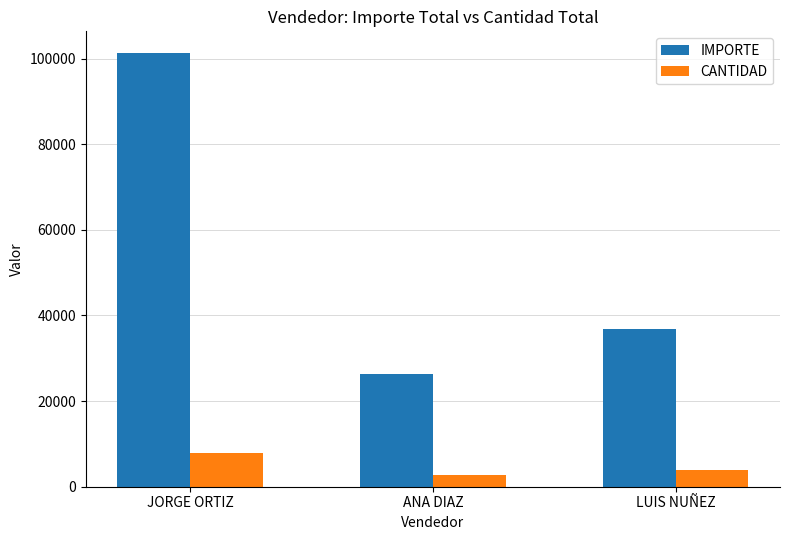

What position from the left is LUIS NUÑEZ?

3